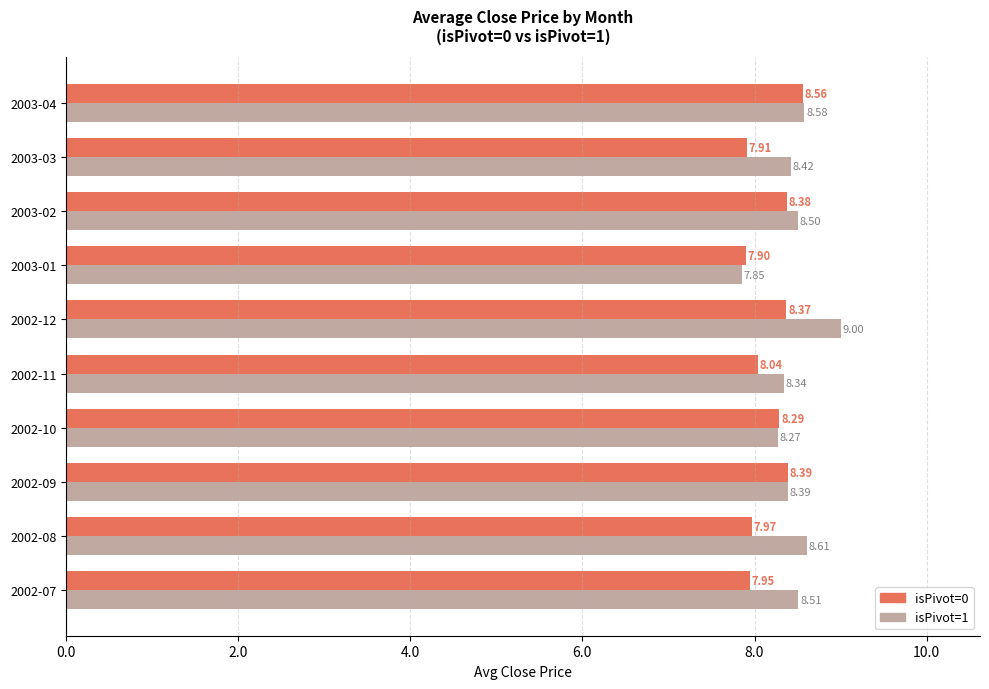

How many values in the isPivot=0 series exceed 8?

6